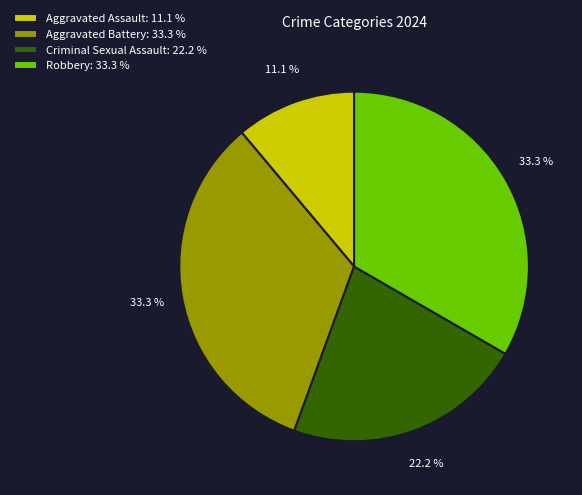

Does any single category account for the majority?

No